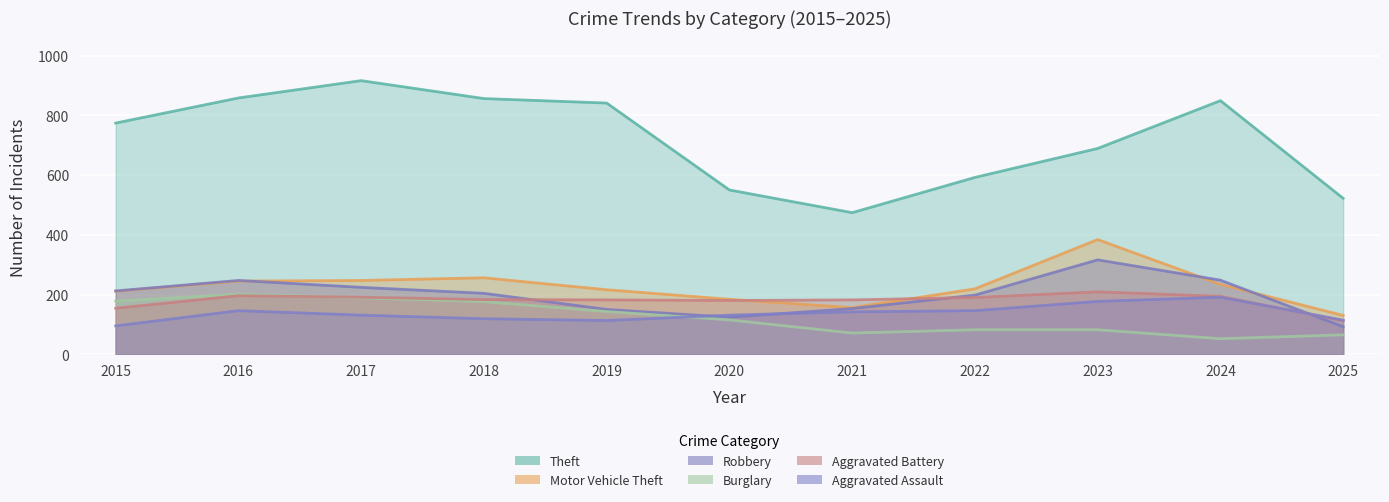

True or false: Burglary and Robbery cross at least once.

False